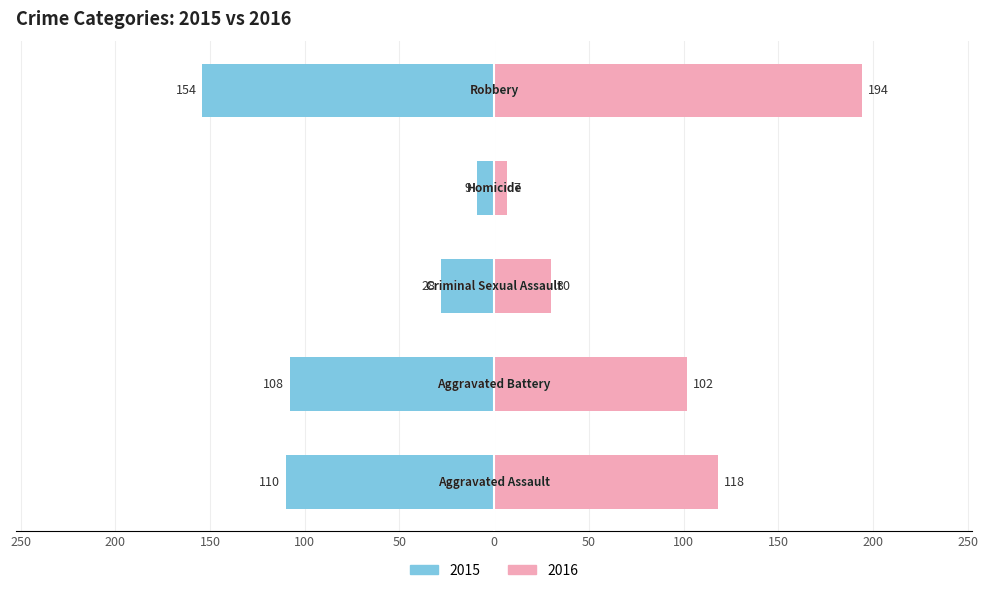

At how many categories does at least one series exceed 75?

3